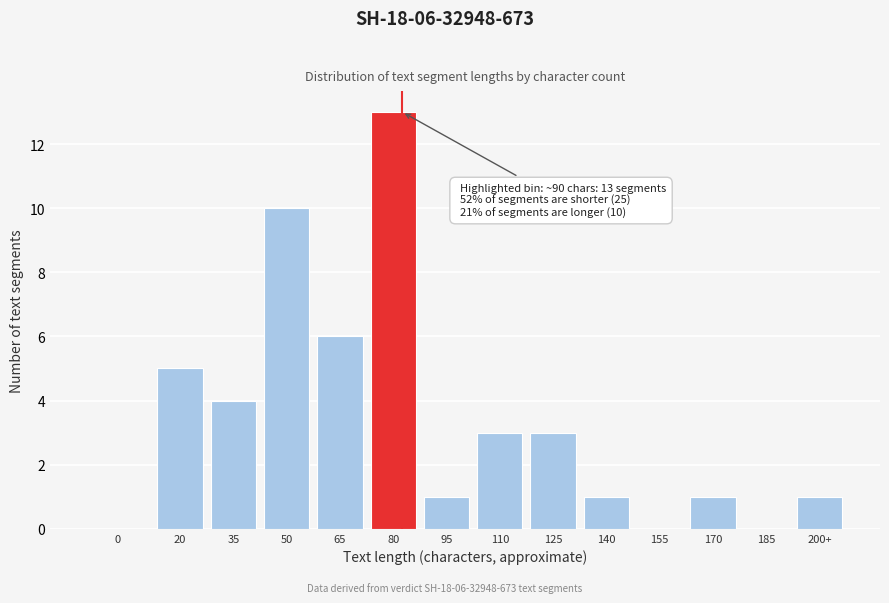

Reading left to right, list all the values displayed in this chart.

0=0	20=5	35=4	50=10	65=6	80=13	95=1	110=3	125=3	140=1	155=0	170=1	185=0	200+=1